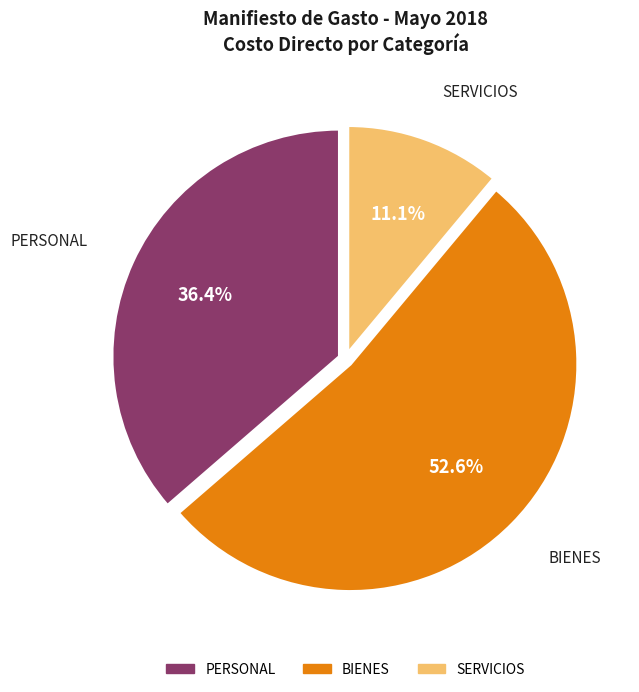

Which category accounts for the majority?

BIENES